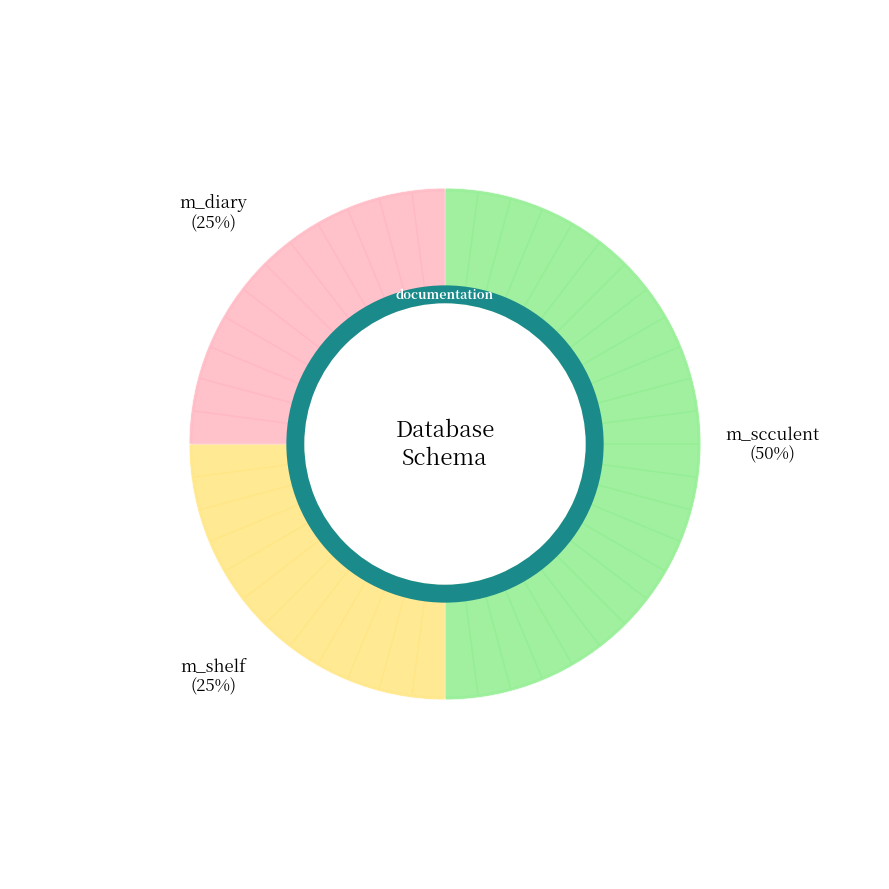

What is the total percentage of m_diary and m_shelf?

50.0%